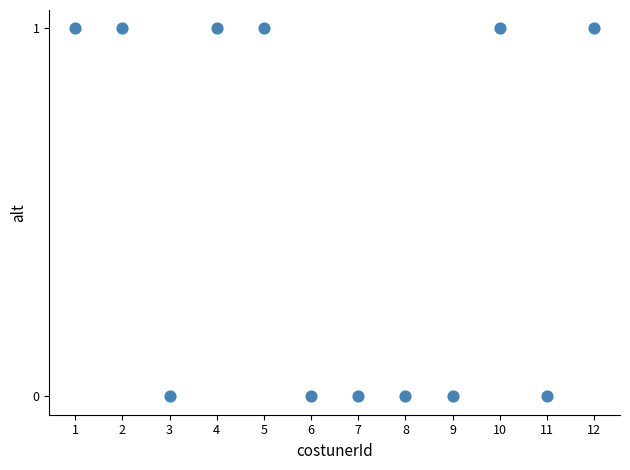

What is the range of X values (max minus min)?

11